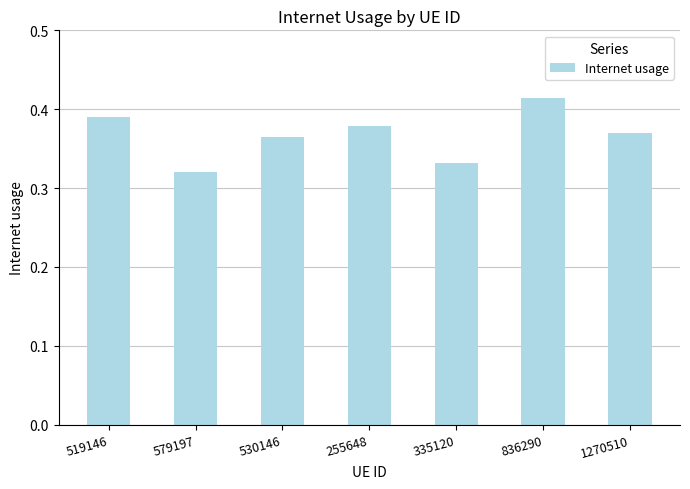

Count the values in the range 0 to 1.

7